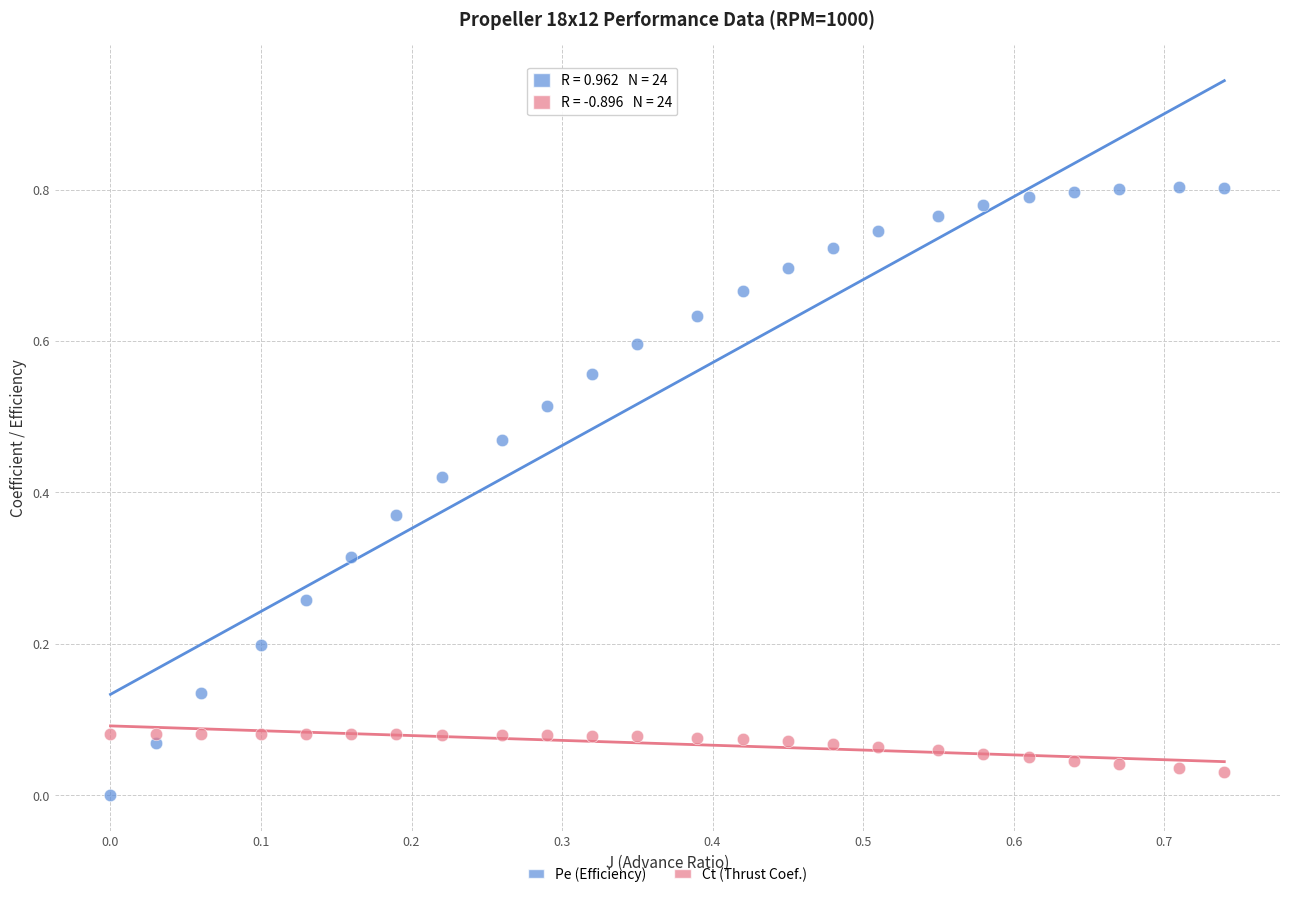

Which series contains the highest Y value?

Pe (Efficiency)